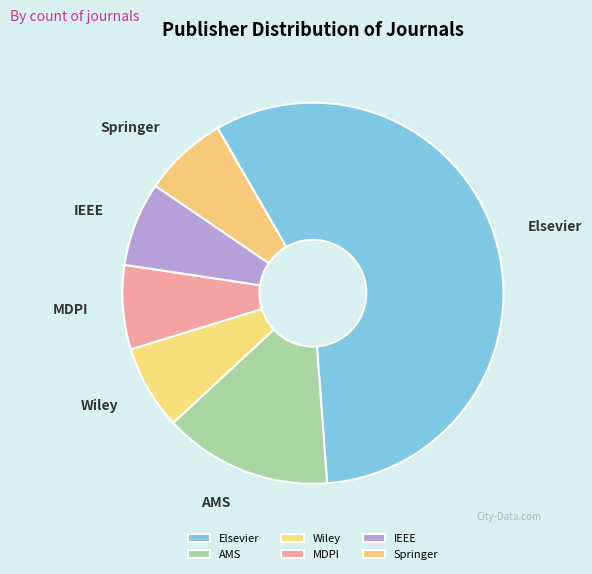

How many segments does this pie chart have?

6